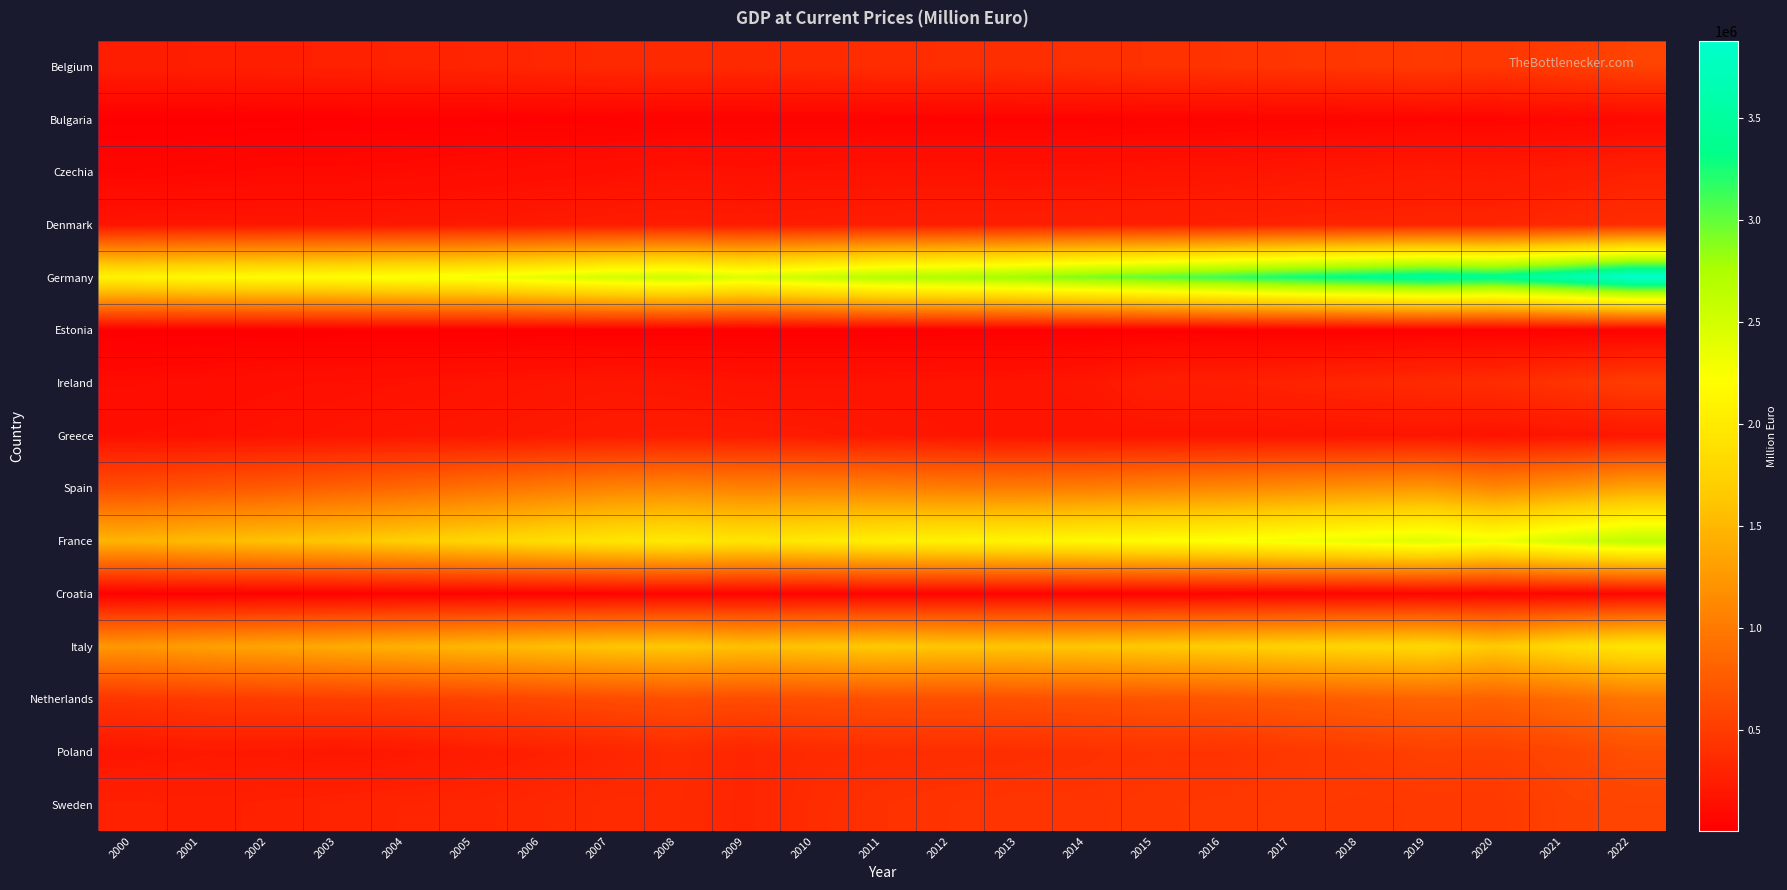

Which series changed the most between 2004 and 2014?

Germany